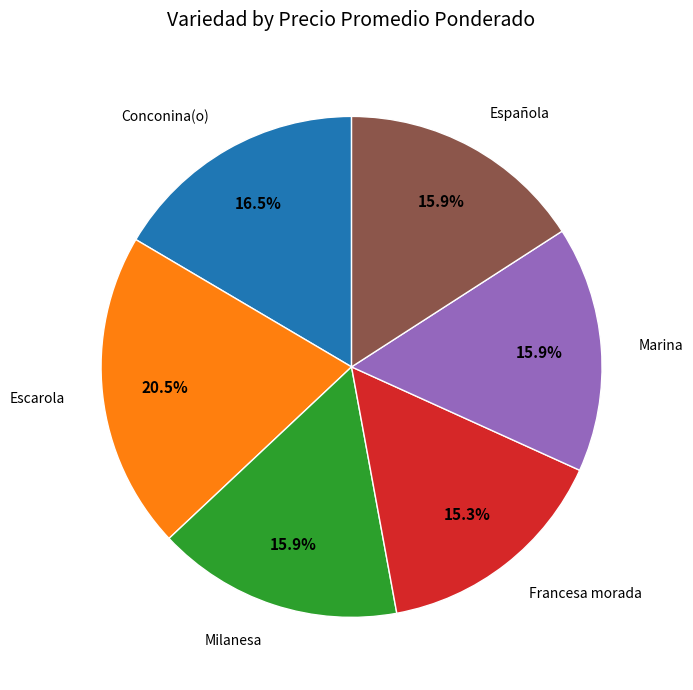

Which category has the smallest portion of the pie?

Francesa morada